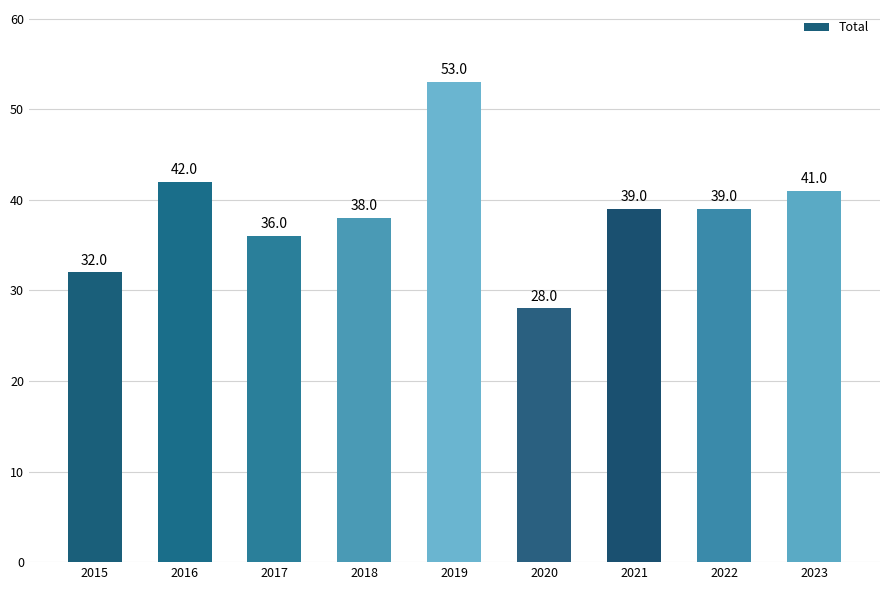

Does the chart contain stacked bars?

No